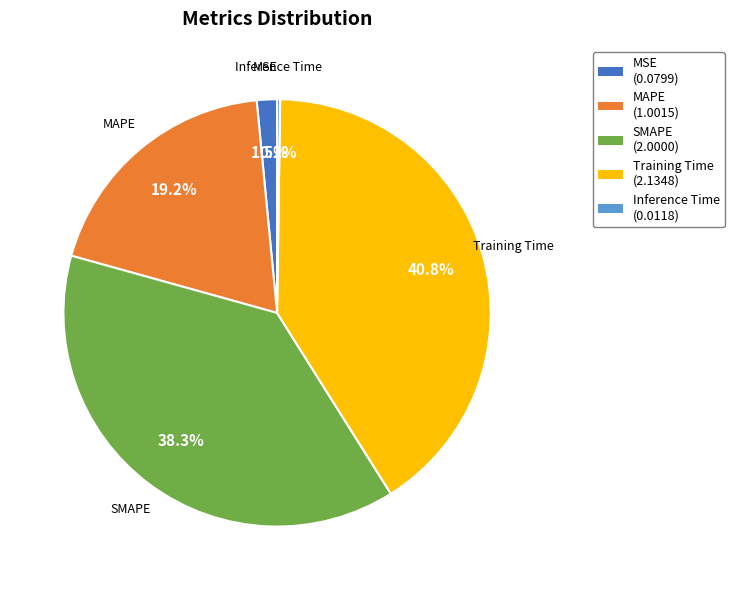

Which slice is the largest?

Training Time